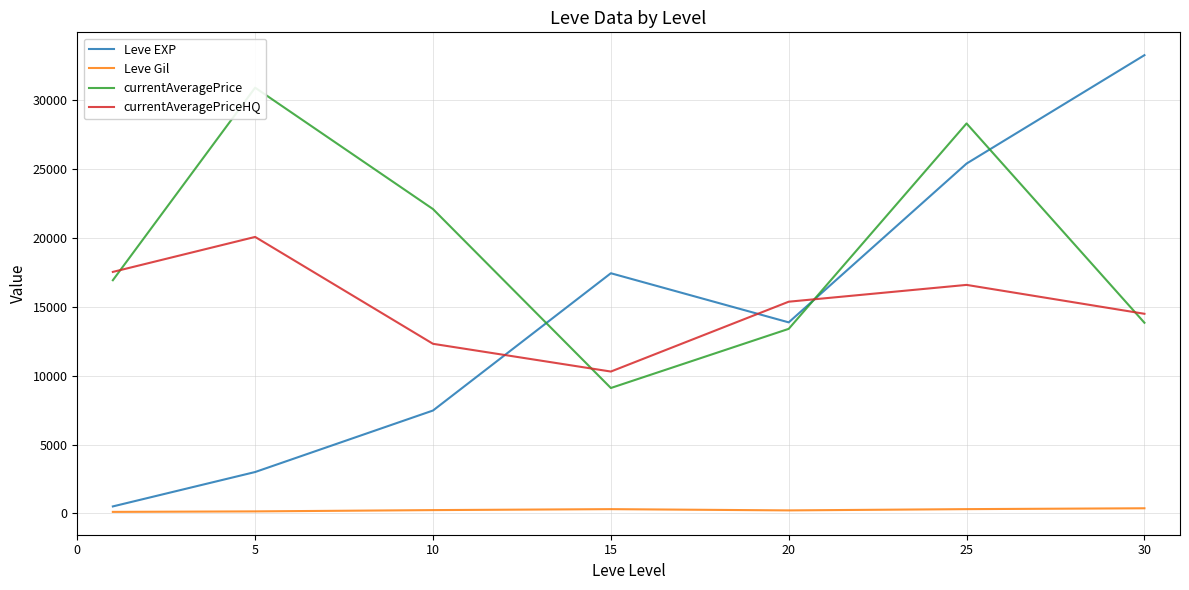

What is the maximum value shown in the chart?

33282.5